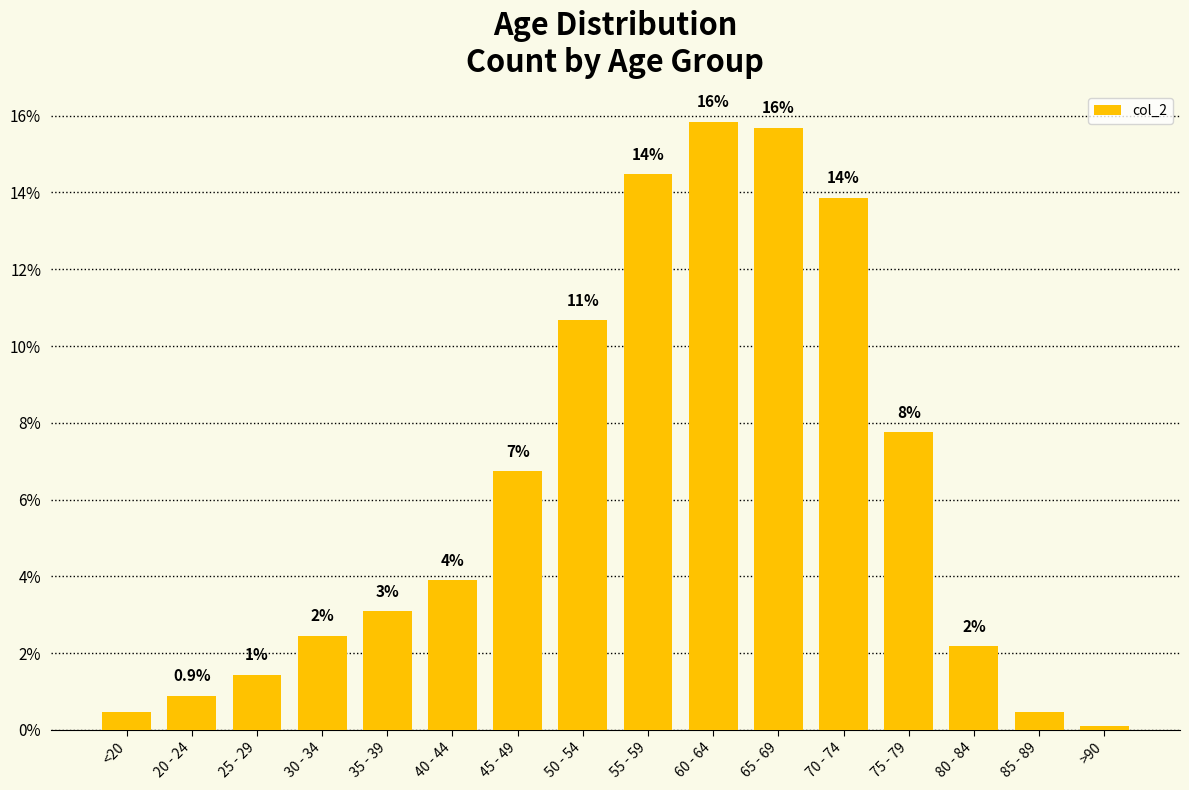

Does the chart contain any negative values?

No